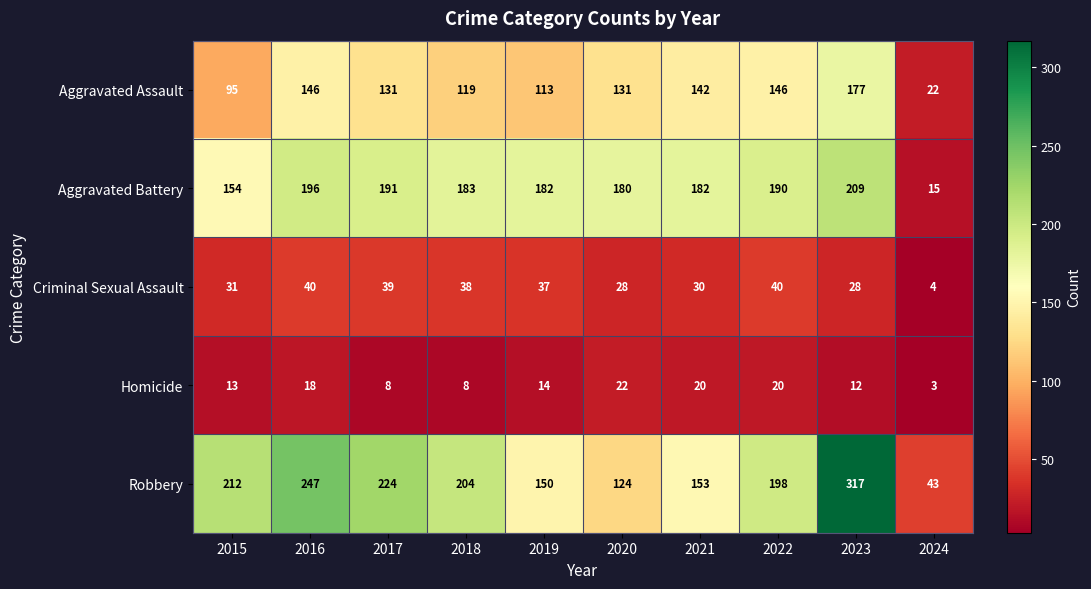

What is the difference between the Aggravated Assault values at 2019 and 2016?

33